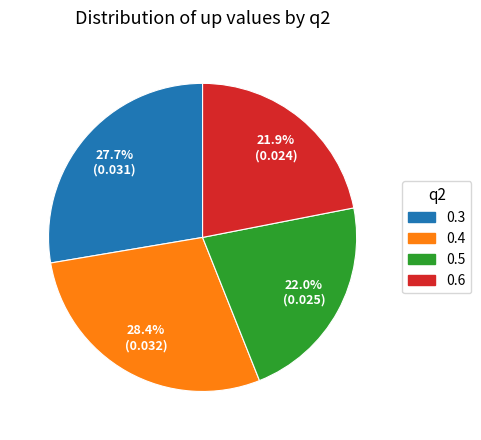

To the nearest percent, what is the difference between the 0.3 and 0.5 slice percentages?

6%